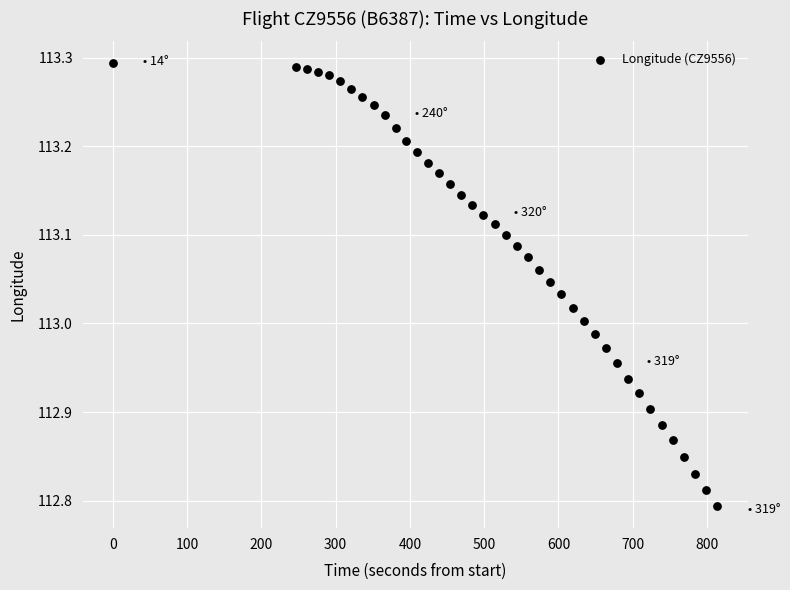

What is the range of Y values (max minus min)?

0.5